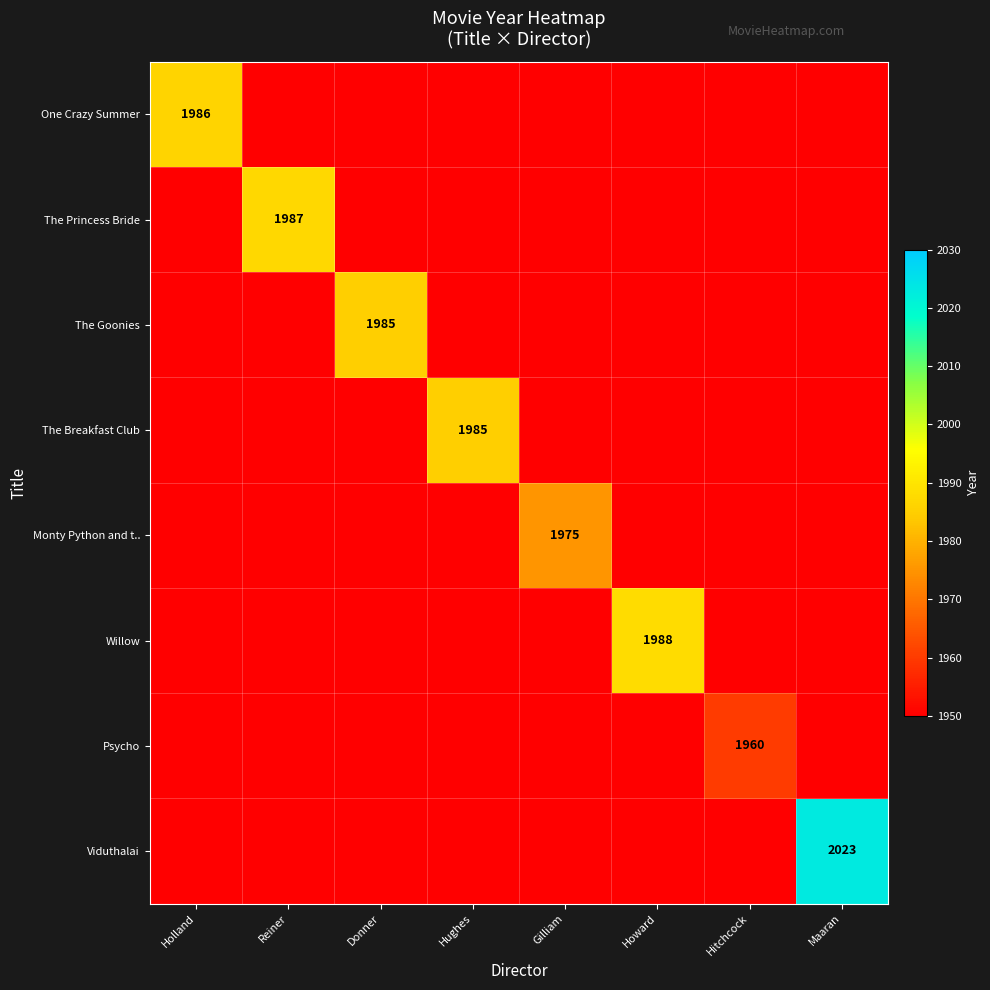

True or false: Psycho has a value of 1960 at Hitchcock.

True